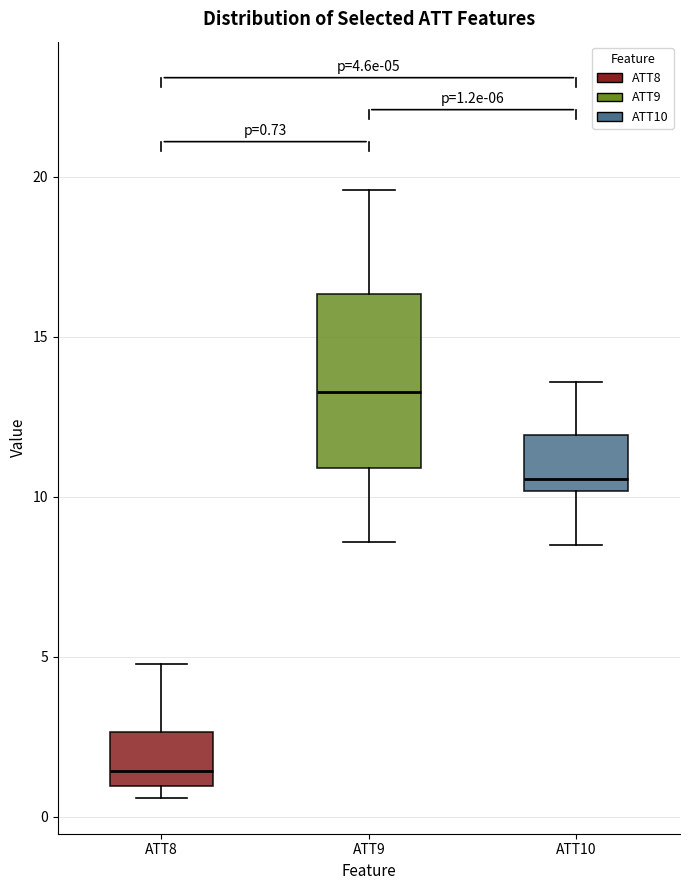

Which box's median line is the lowest?

ATT8